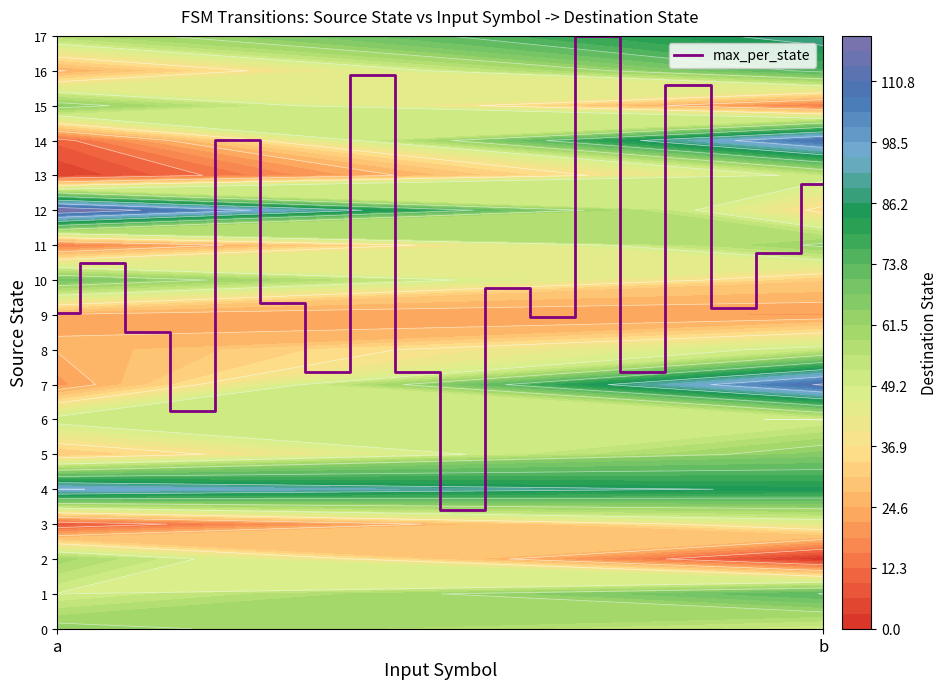

What is the difference between the maximum and second lowest values?

10.8